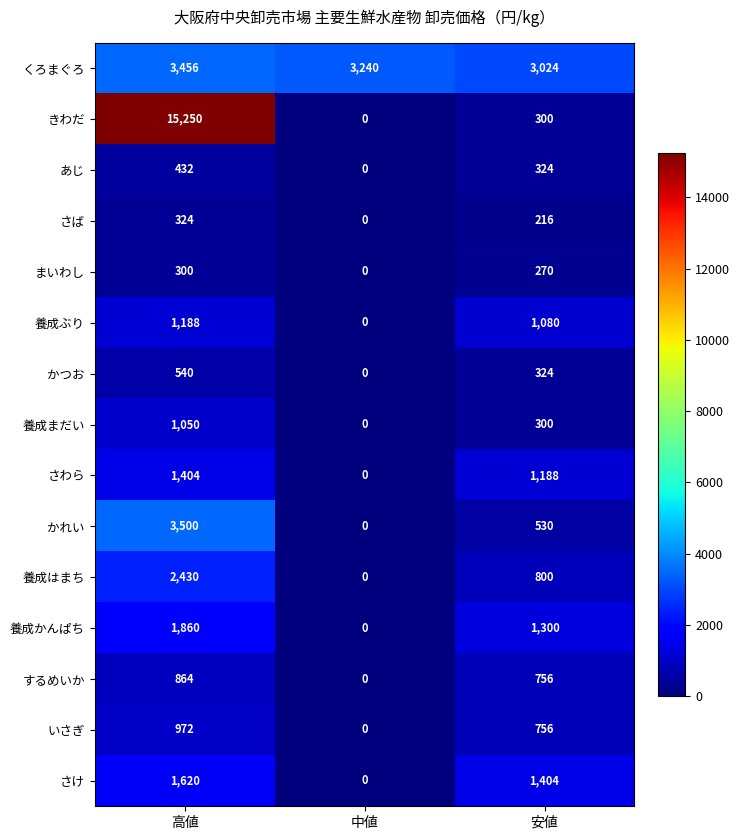

How many data points does each series have?

3